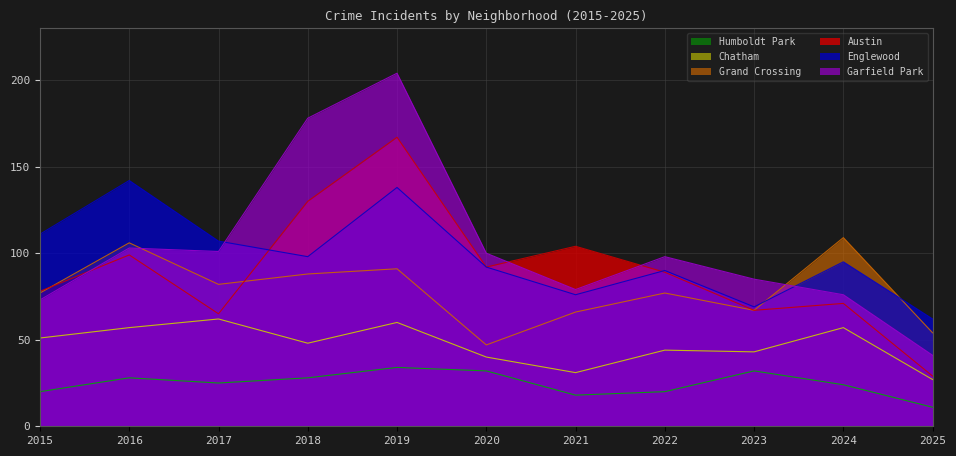

In Humboldt Park, how many points are higher than both neighbors (excluding endpoints)?

3